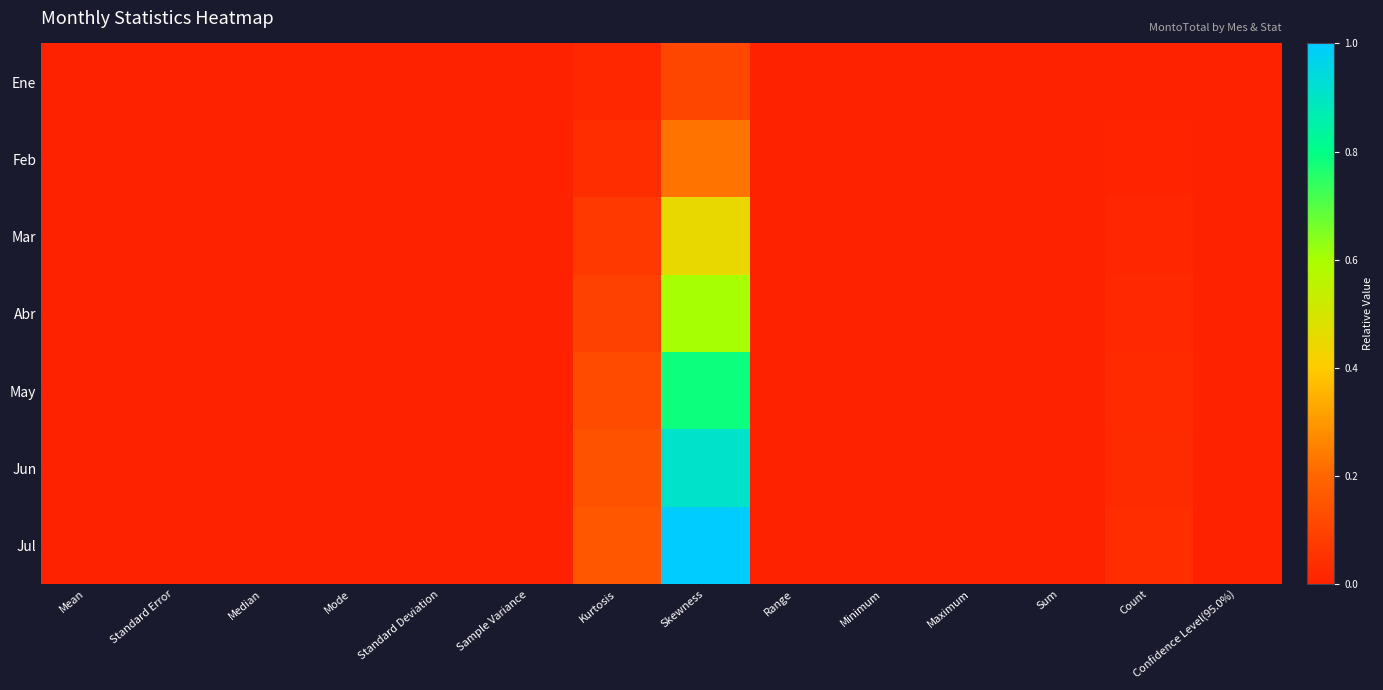

Which series has the largest range (max minus min)?

Jul